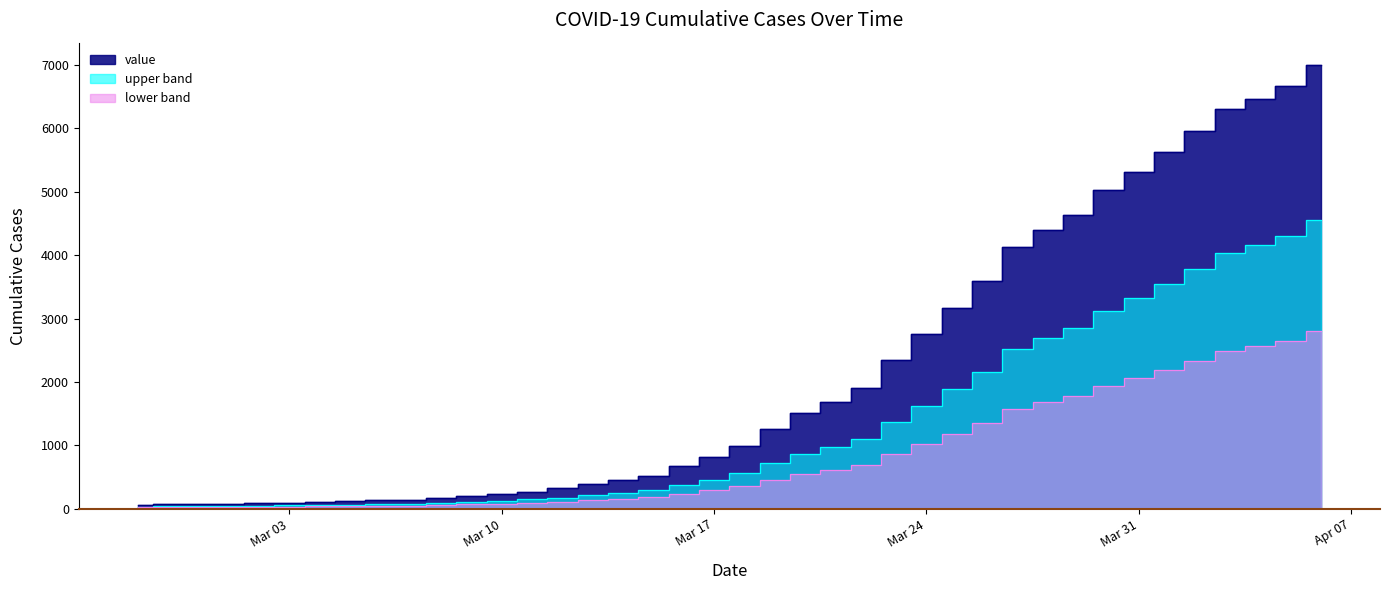

List the labels in order of value, smallest first.

2020-02-27, 2020-02-28, 2020-02-29, 2020-03-01, 2020-03-02, 2020-03-03, 2020-03-04, 2020-03-05, 2020-03-06, 2020-03-07, 2020-03-08, 2020-03-09, 2020-03-10, 2020-03-11, 2020-03-12, 2020-03-13, 2020-03-14, 2020-03-15, 2020-03-16, 2020-03-17, 2020-03-18, 2020-03-19, 2020-03-20, 2020-03-21, 2020-03-22, 2020-03-23, 2020-03-24, 2020-03-25, 2020-03-26, 2020-03-27, 2020-03-28, 2020-03-29, 2020-03-30, 2020-03-31, 2020-04-01, 2020-04-02, 2020-04-03, 2020-04-04, 2020-04-05, 2020-04-06